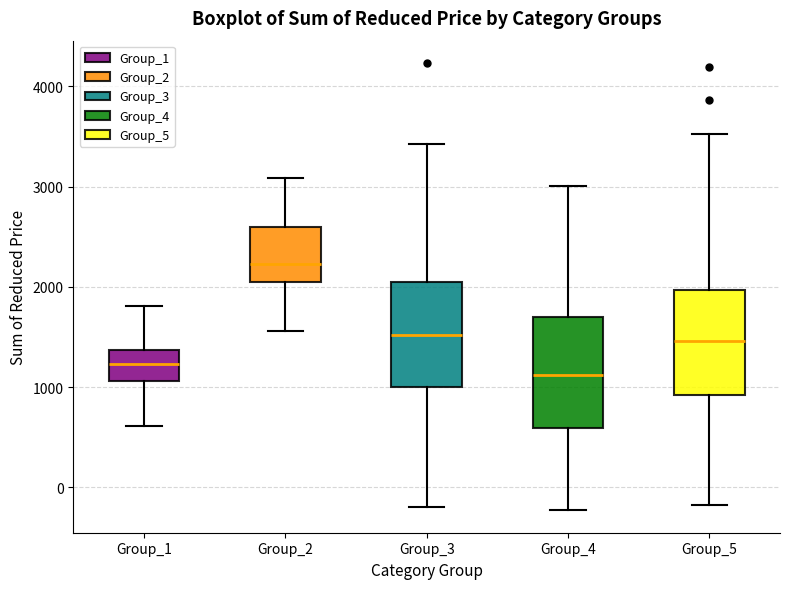

Reading left to right, transcribe this box plot: for each box, give where its median line is, the range the box spans, and where its two whiskers end, as read against the y-axis. The values are not printed on the chart, so give them approximately, as read against the axis.

Group_1: median 1200, box 1100 to 1400, whiskers 600 to 1800
Group_2: median 2200, box 2100 to 2600, whiskers 1600 to 3100
Group_3: median 1500, box 1000 to 2100, whiskers -200 to 3400
Group_4: median 1100, box 600 to 1700, whiskers -200 to 3000
Group_5: median 1500, box 900 to 2000, whiskers -200 to 3500